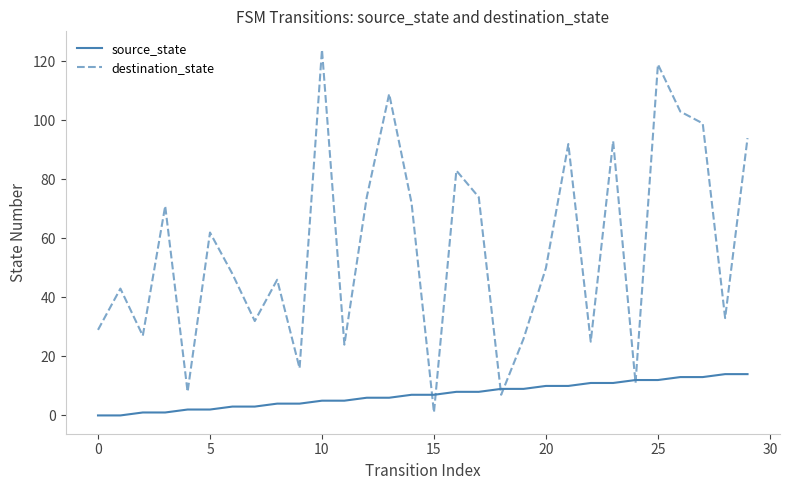

What is the greatest value displayed?

124